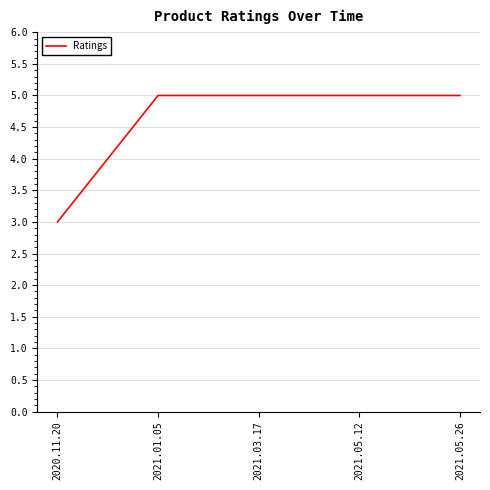

What is the ratio of the value at 2021.05.12 to the value at 2021.05.26?

1.0